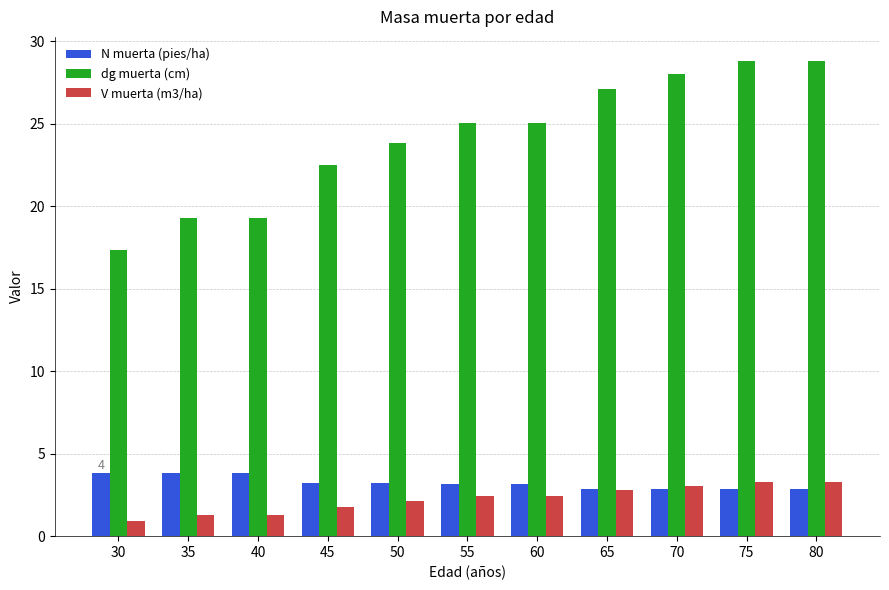

Is the value of V muerta (m3/ha) at 40 greater than the value of N muerta (pies/ha) at 70?

No